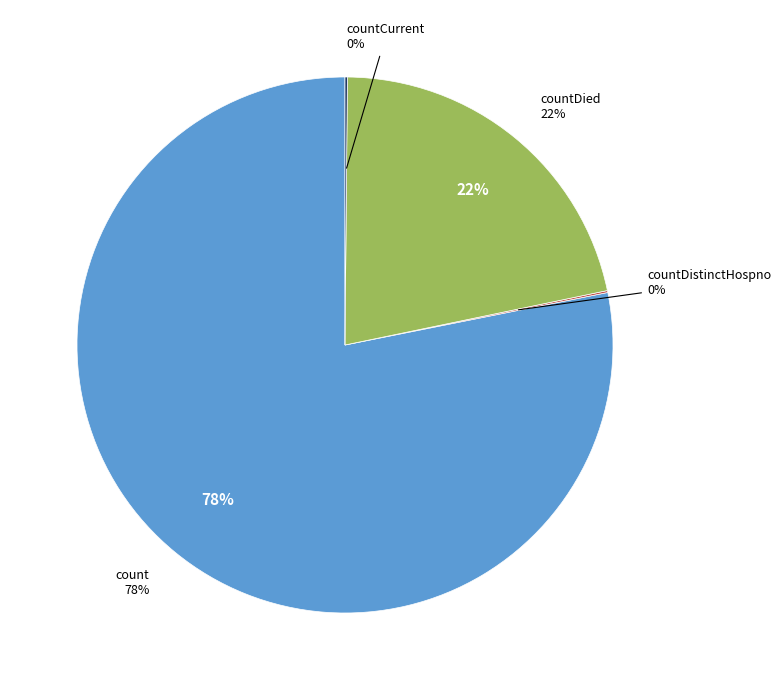

Combined, what portion of the pie is countDistinctHospno and countCurrent?

0.3%